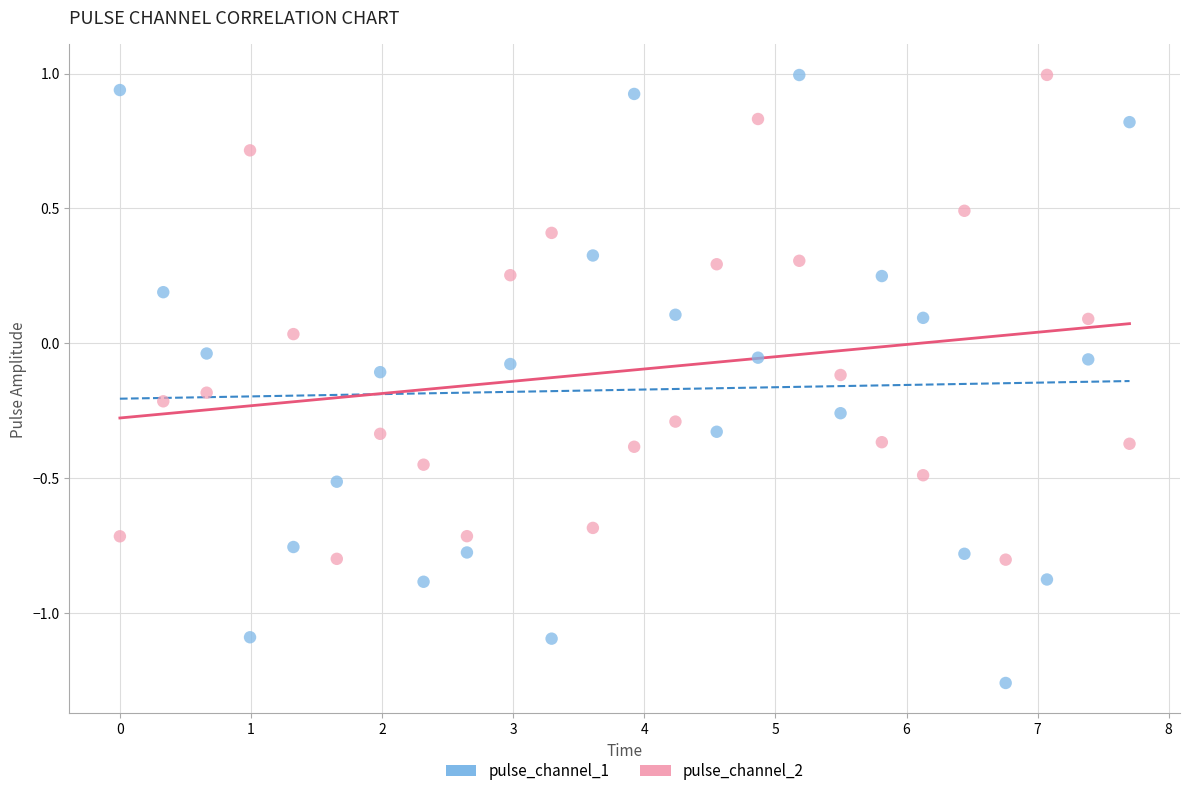

Across all data points, what is the range of X values (max minus min)?

7.7